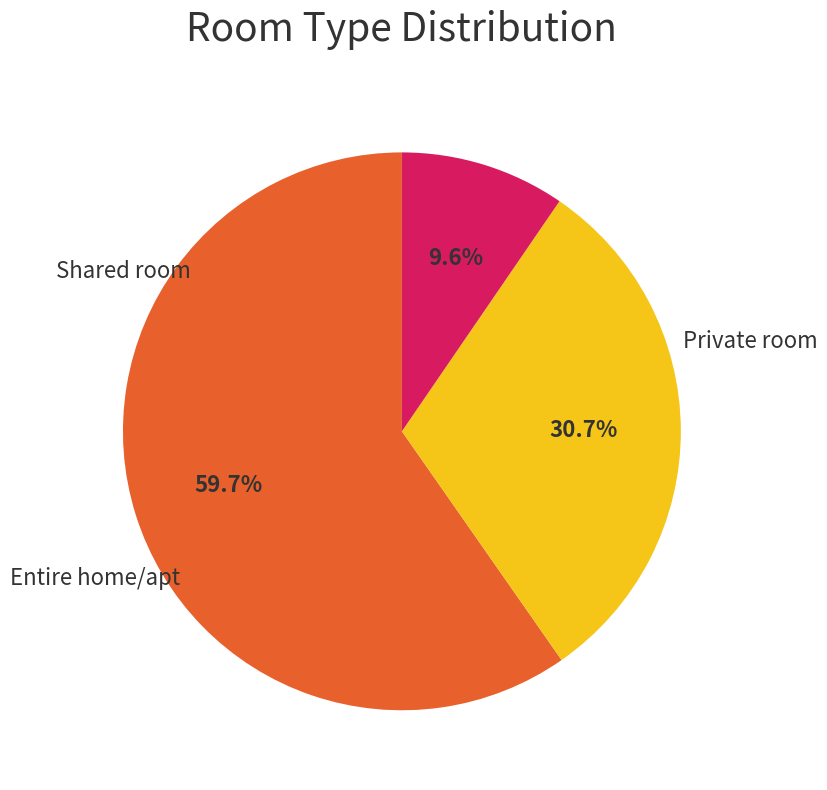

Is there any slice that represents more than half of the pie?

Yes